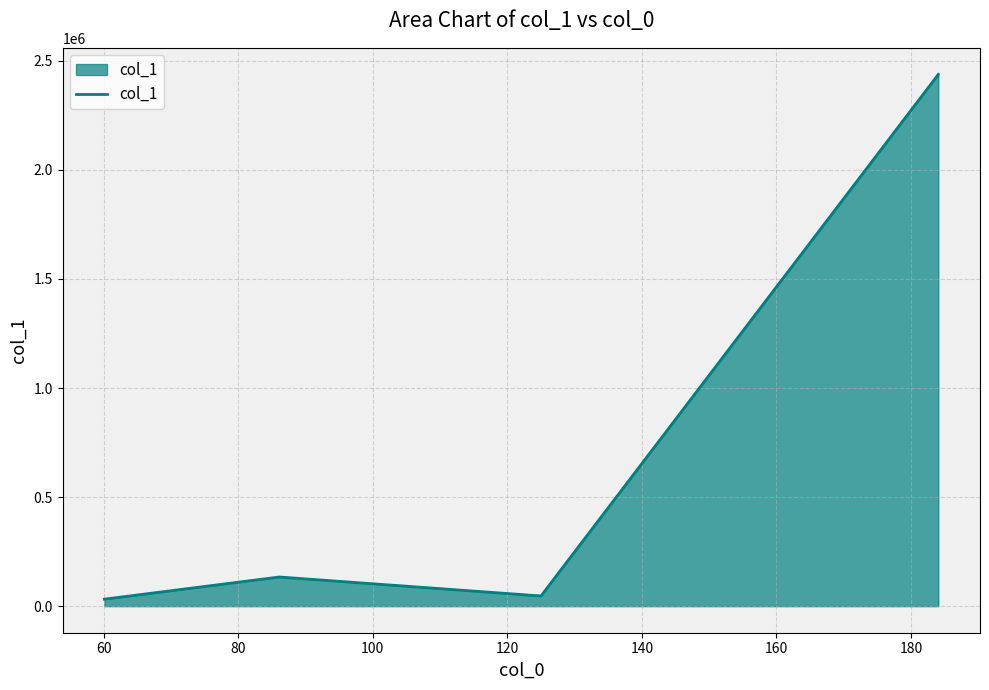

What is the sum of all values?

2649735.7